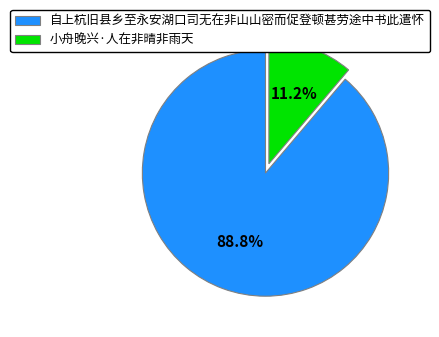

Count the number of slices in the pie.

2